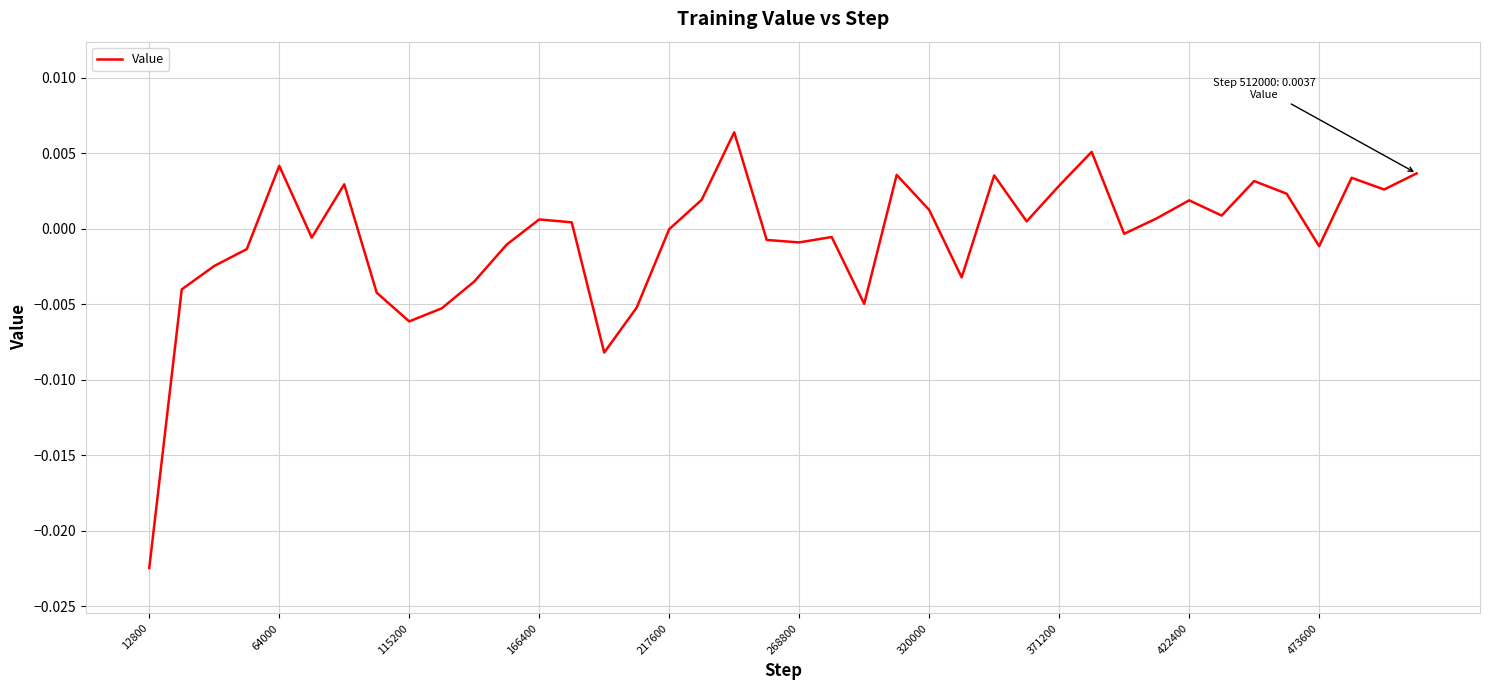

At which category does the chart reach its minimum across all series?

12800